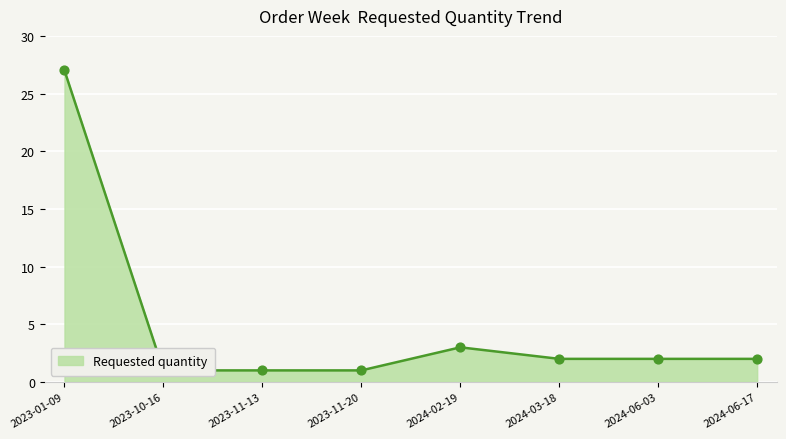

Approximately how many times larger is the value at 2024-02-19 compared to 2024-06-03?

1.5